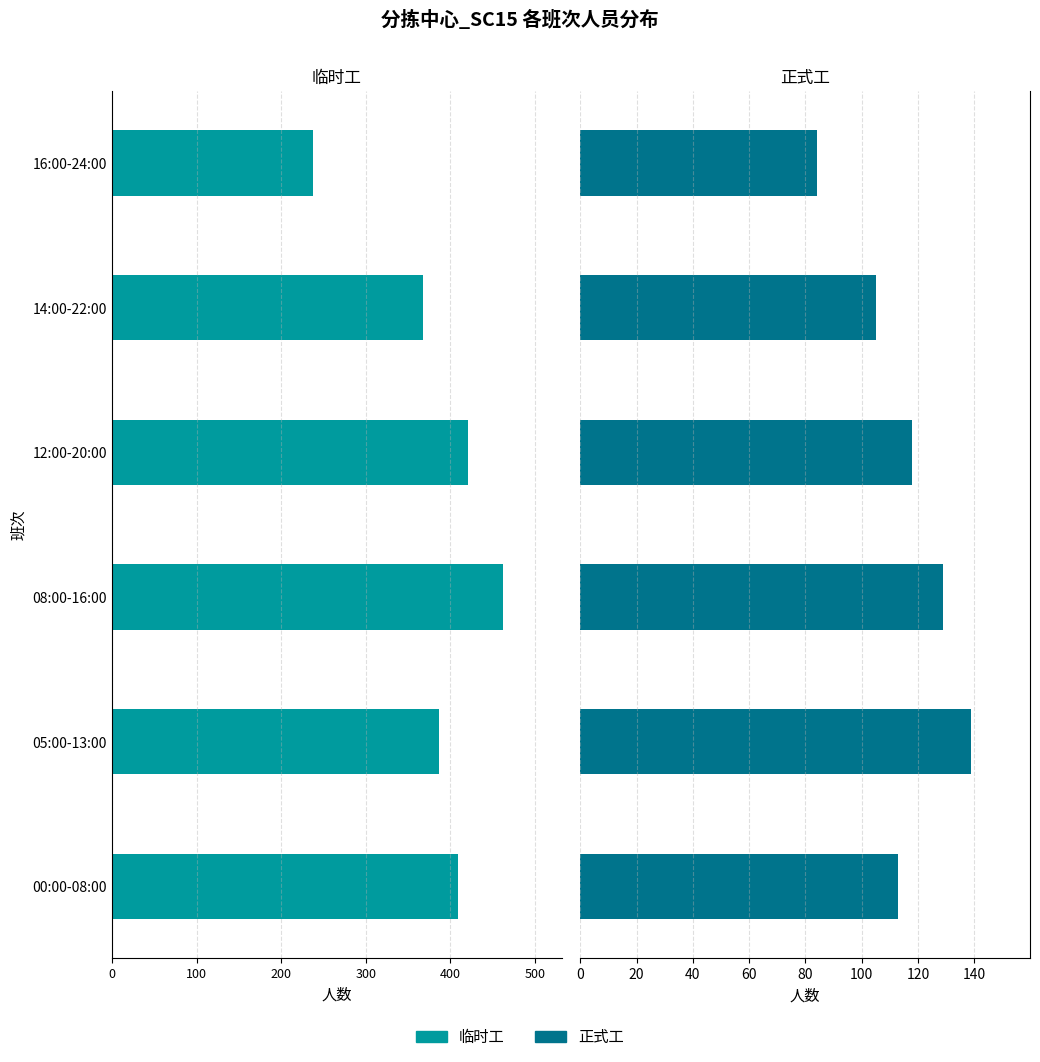

Between 05:00-13:00 and 16:00-24:00, which series saw the biggest shift?

临时工